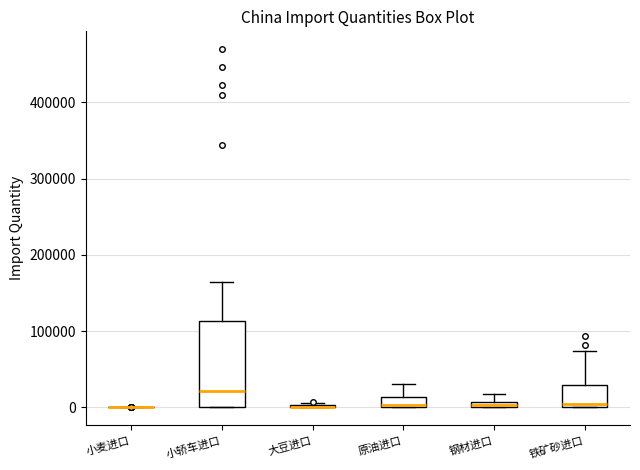

Which box is the tallest, from its lower edge to its upper edge?

小轿车进口